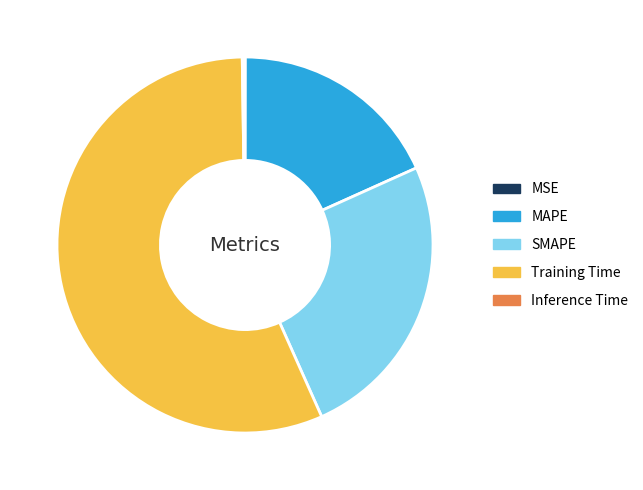

Which category has the biggest portion of the pie?

Training Time